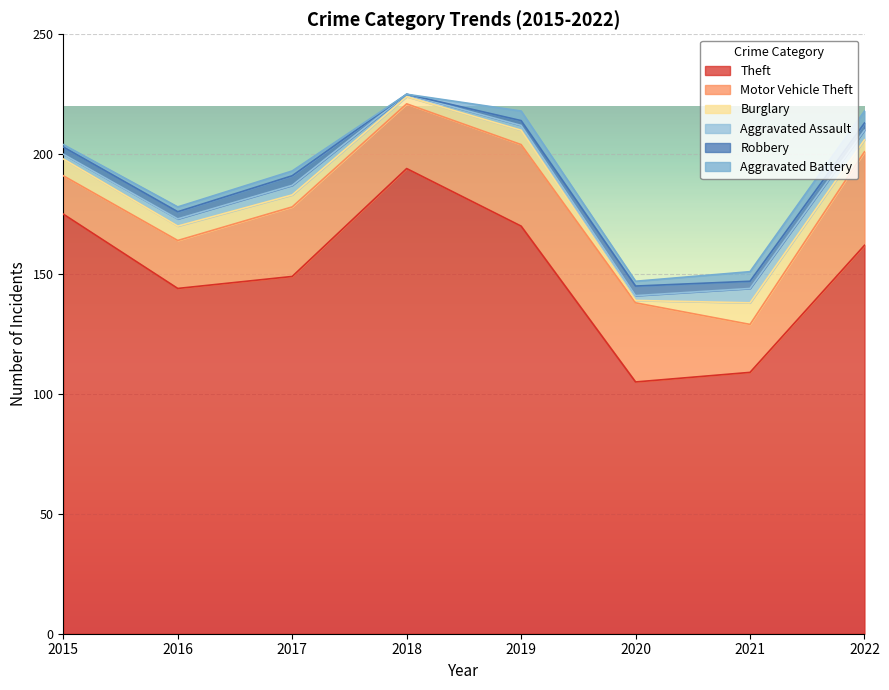

Which category has the lowest value in the Motor Vehicle Theft series?

2015